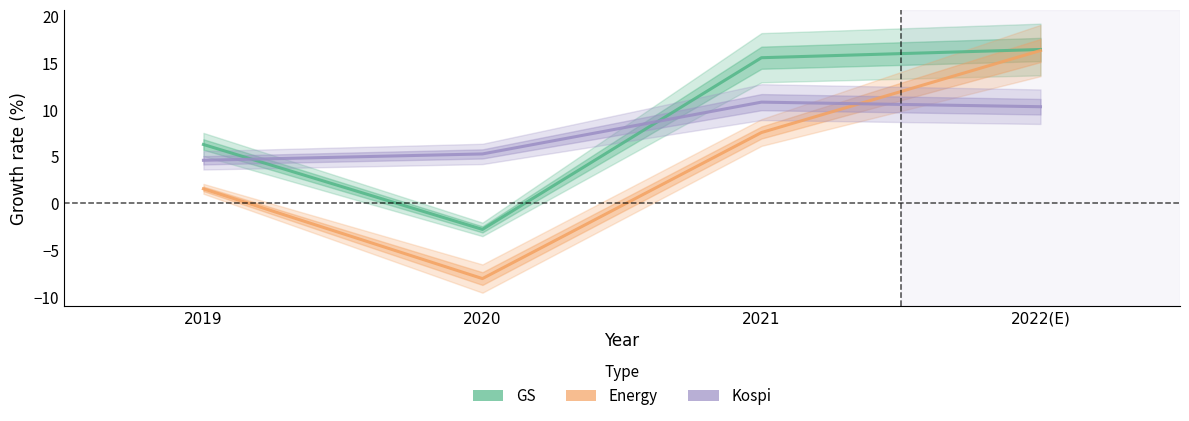

Between which two adjacent categories do Energy and Kospi first intersect?

2021 and 2022(E)